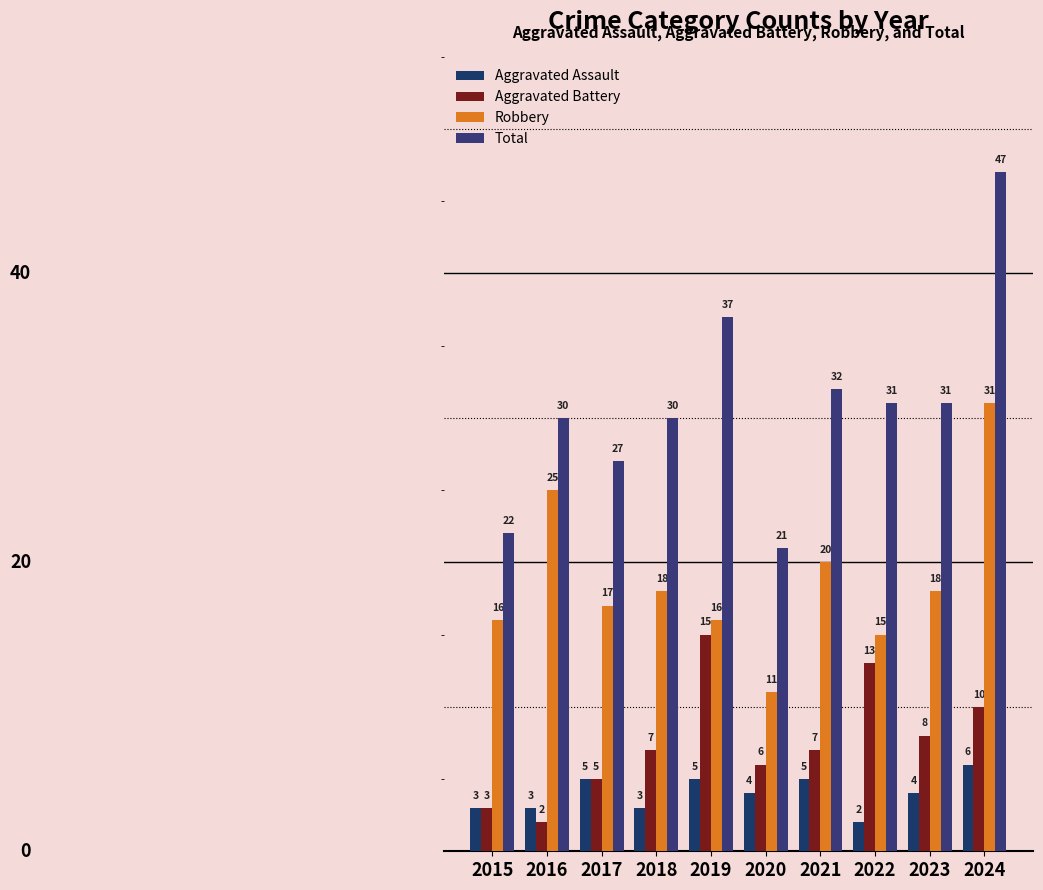

At which category is the sum across all series the highest?

2024